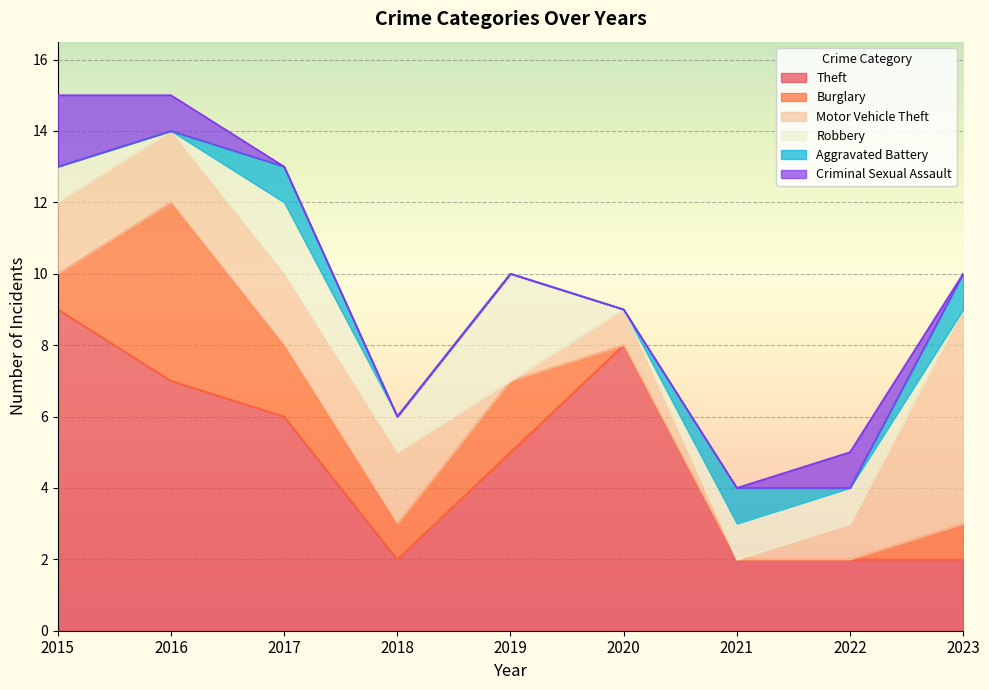

How many series are shown in this chart?

6